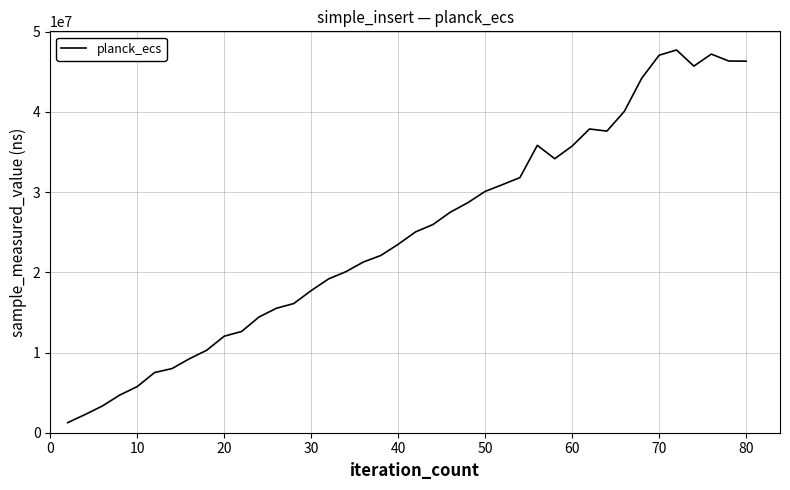

Does the chart display data point markers on the line(s)?

No